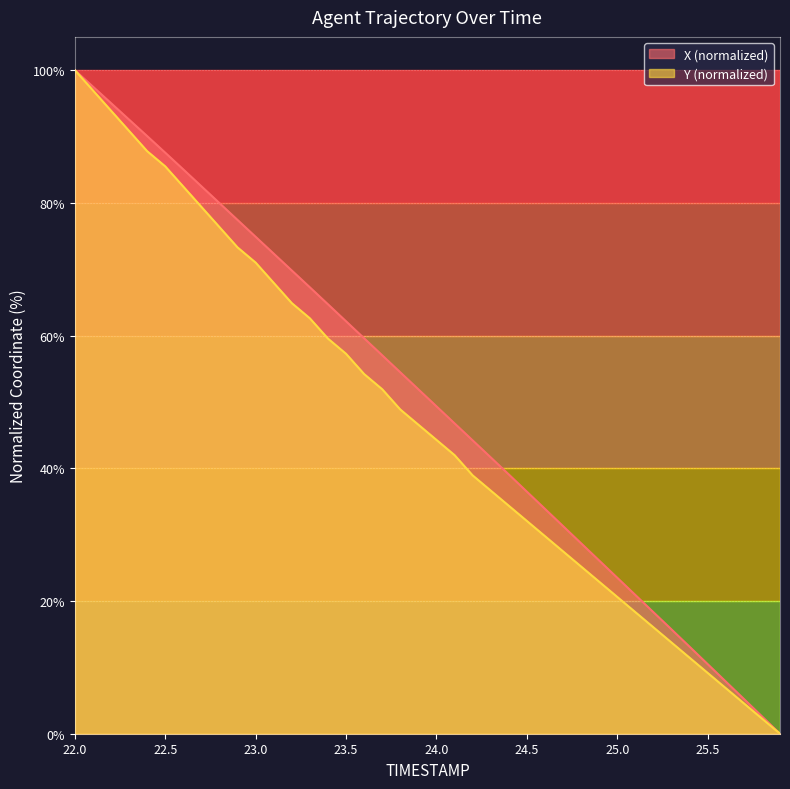

What is the spread (max minus min) of values at 23.7?

5.1